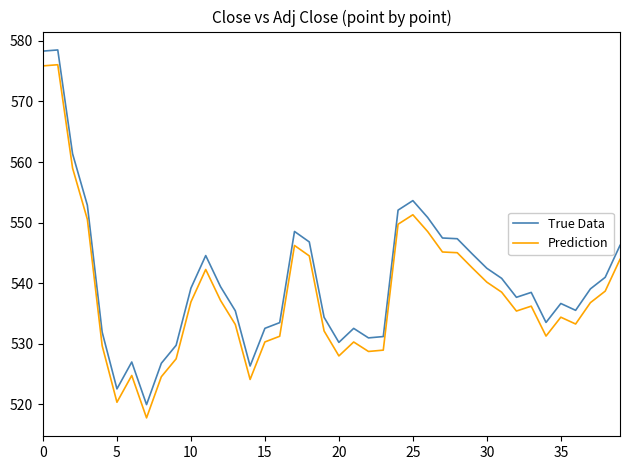

True or false: Prediction and True Data cross at least once.

False